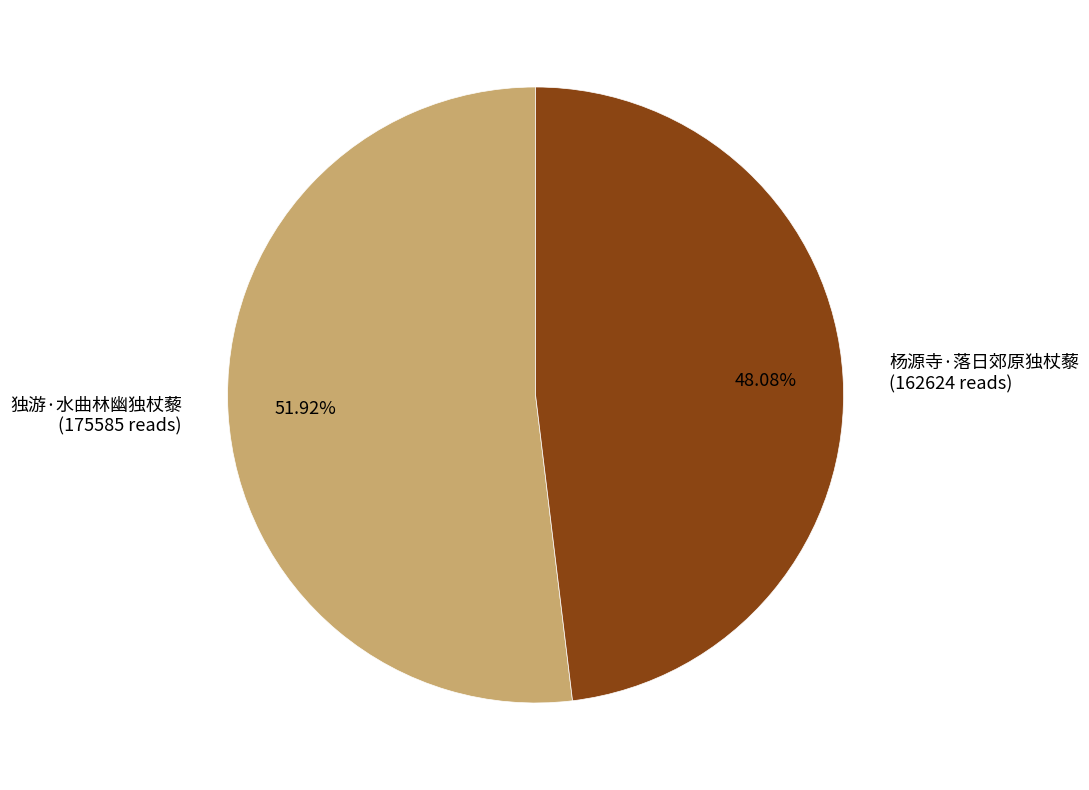

To the nearest percent, what portion does 杨源寺·落日郊原独杖藜 represent?

48%